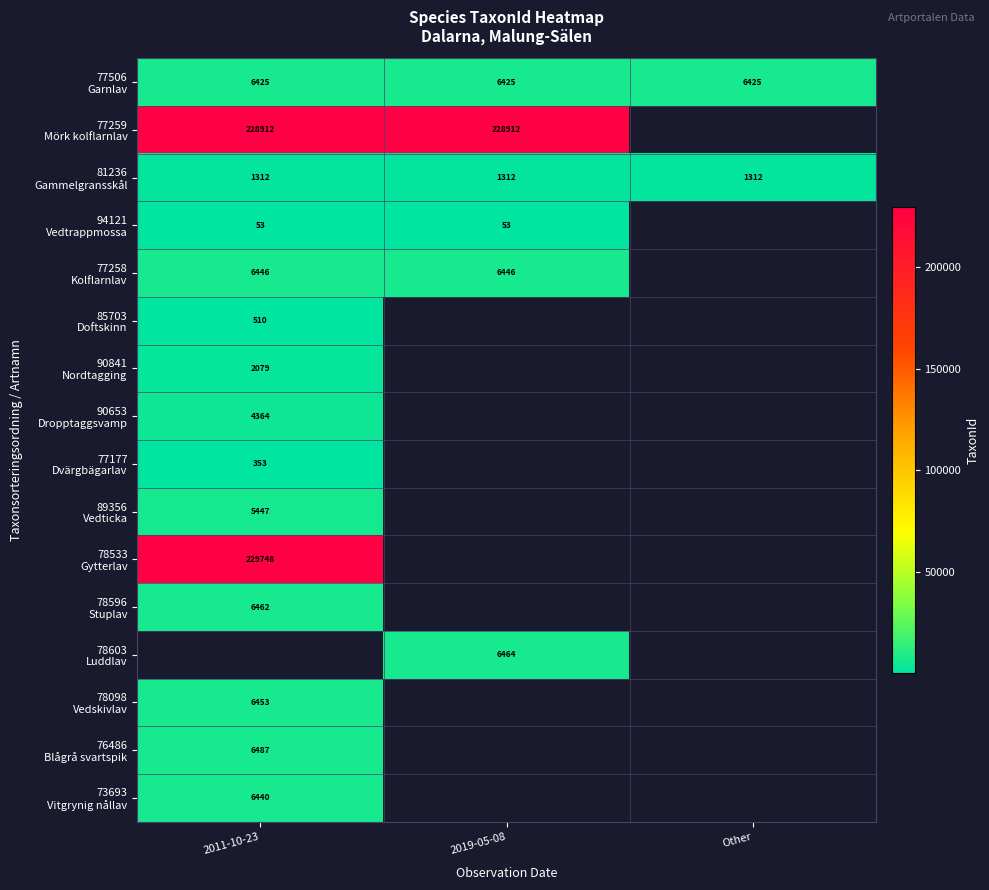

At how many categories does at least one series exceed 87151?

2